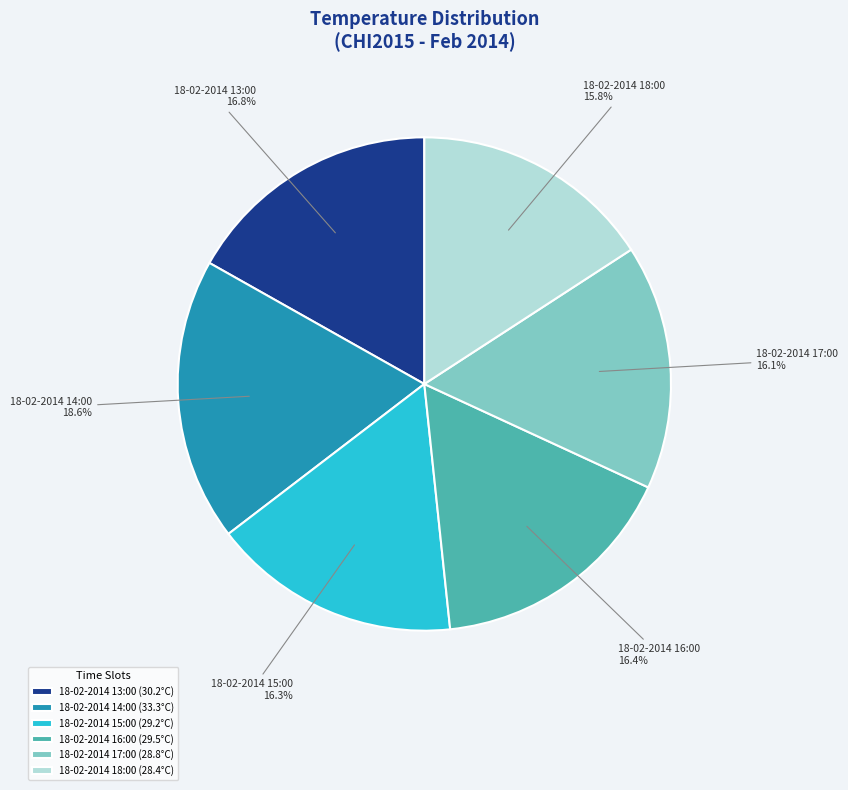

Which has a higher value, 18-02-2014 17:00 or 18-02-2014 14:00?

18-02-2014 14:00